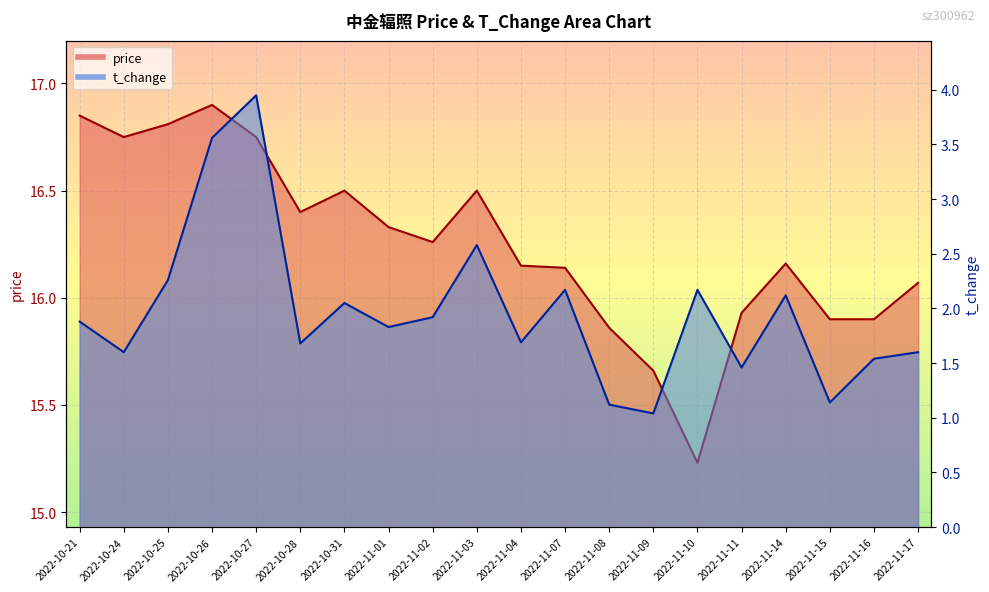

Between 2022-10-27 and 2022-11-15, which is larger?

2022-10-27